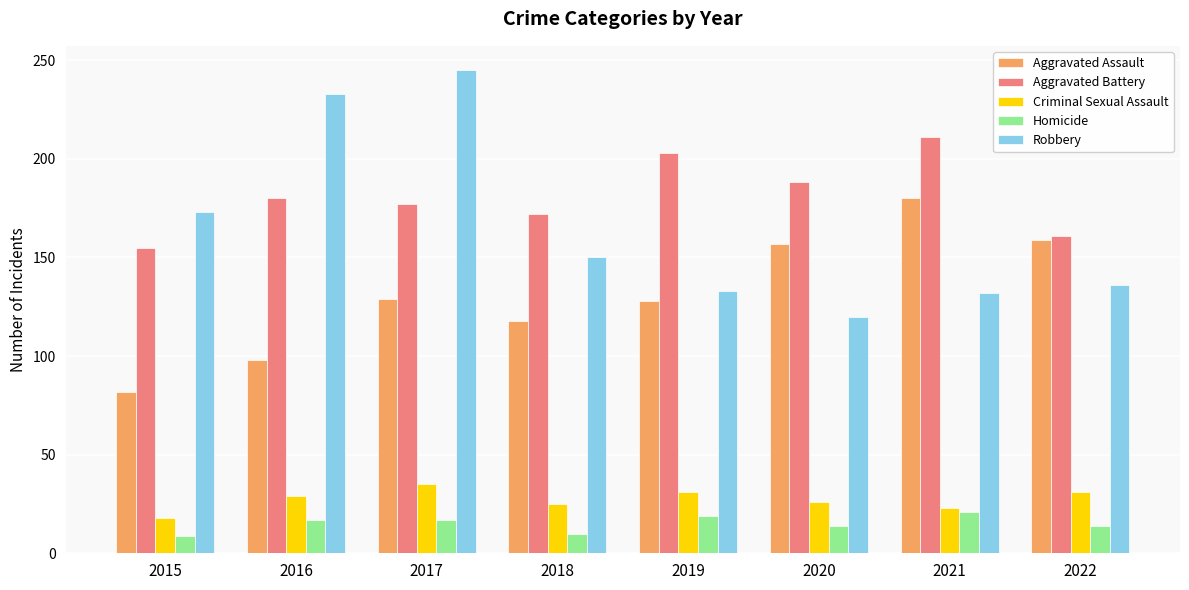

At how many categories does at least one series exceed 28?

8